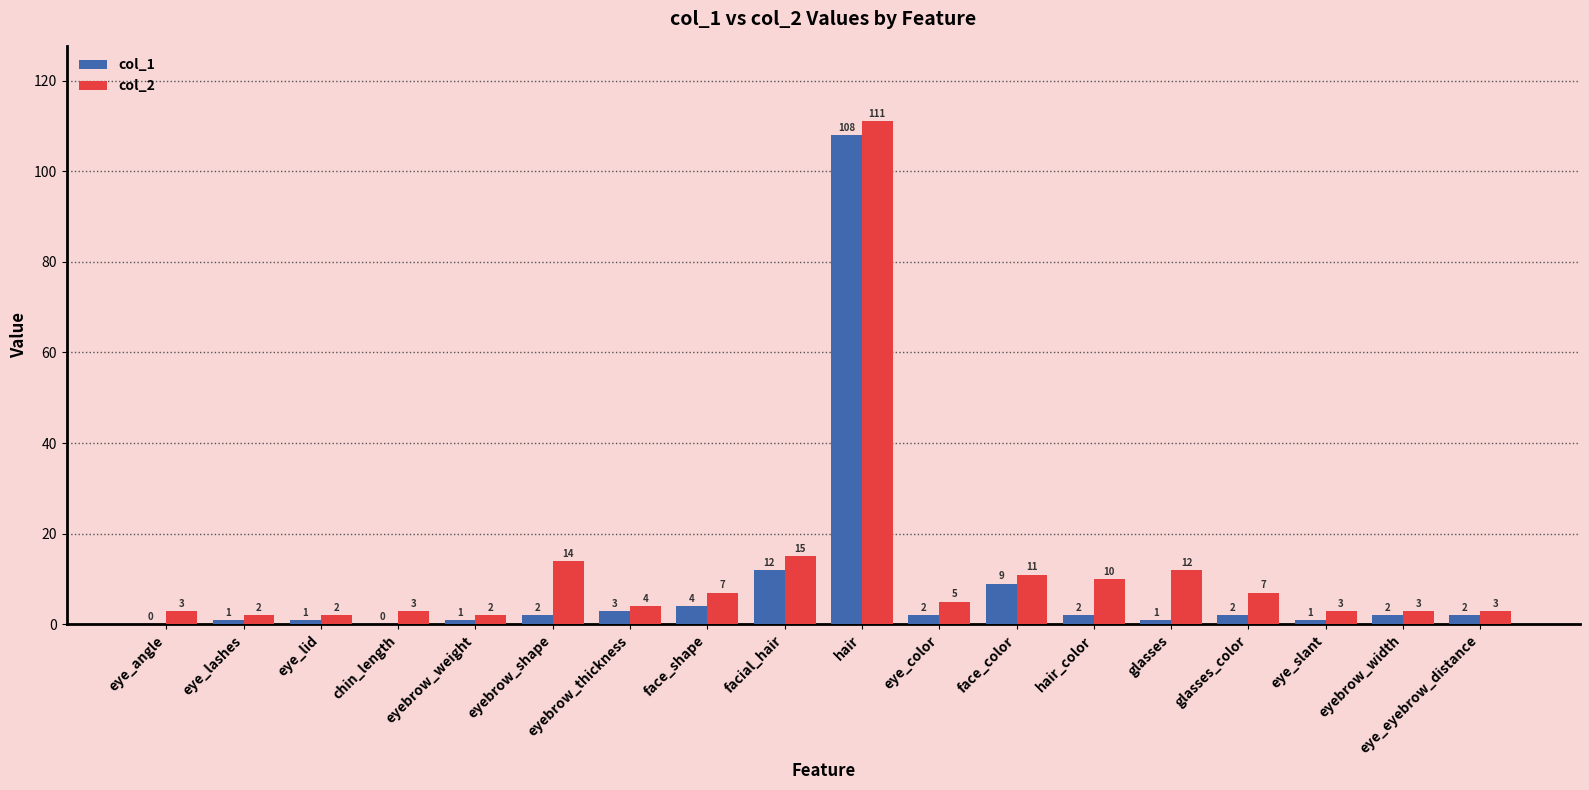

What are all the series names shown in the legend?

col_1, col_2